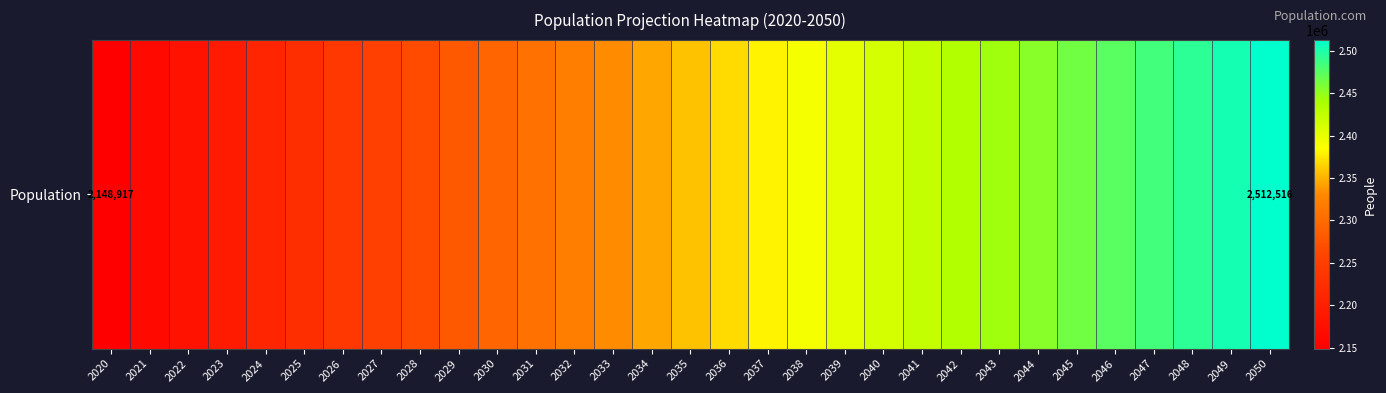

What is the smallest value displayed?

2148917